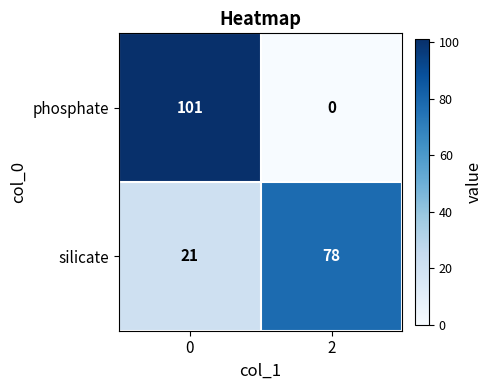

What is the average value of the silicate series?

50